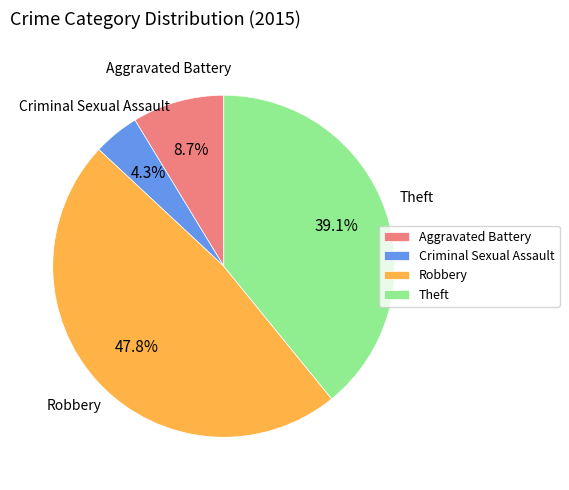

Is it true that Aggravated Battery is 9% of the pie?

True